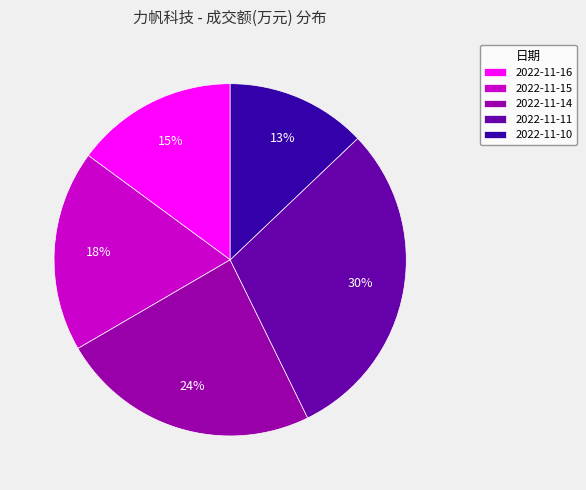

What is the ratio of the value at 2022-11-15 to the value at 2022-11-10?

1.4